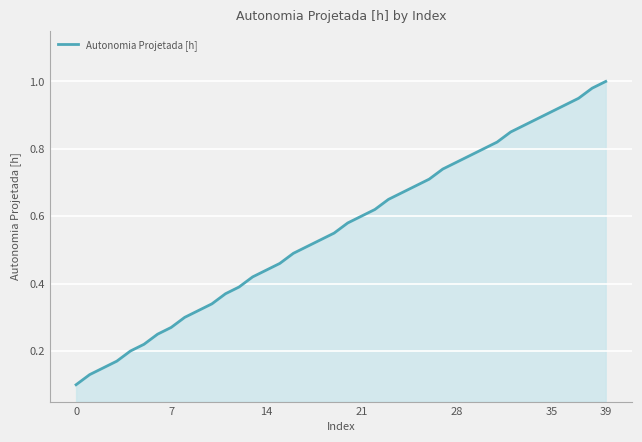

What is the minimum value shown in the chart?

0.1